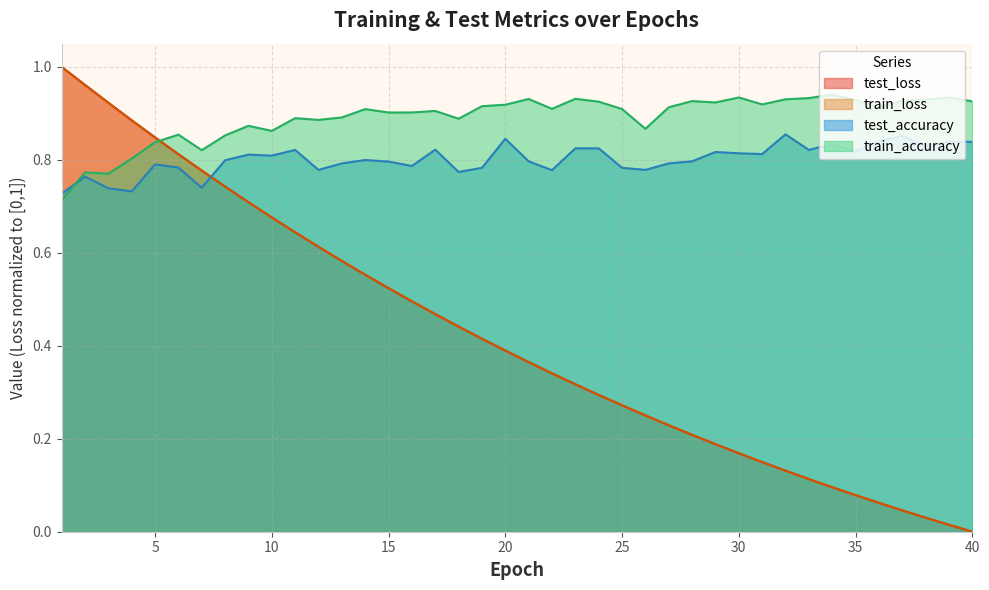

Where do test_accuracy and train_loss first cross each other?

7 and 8